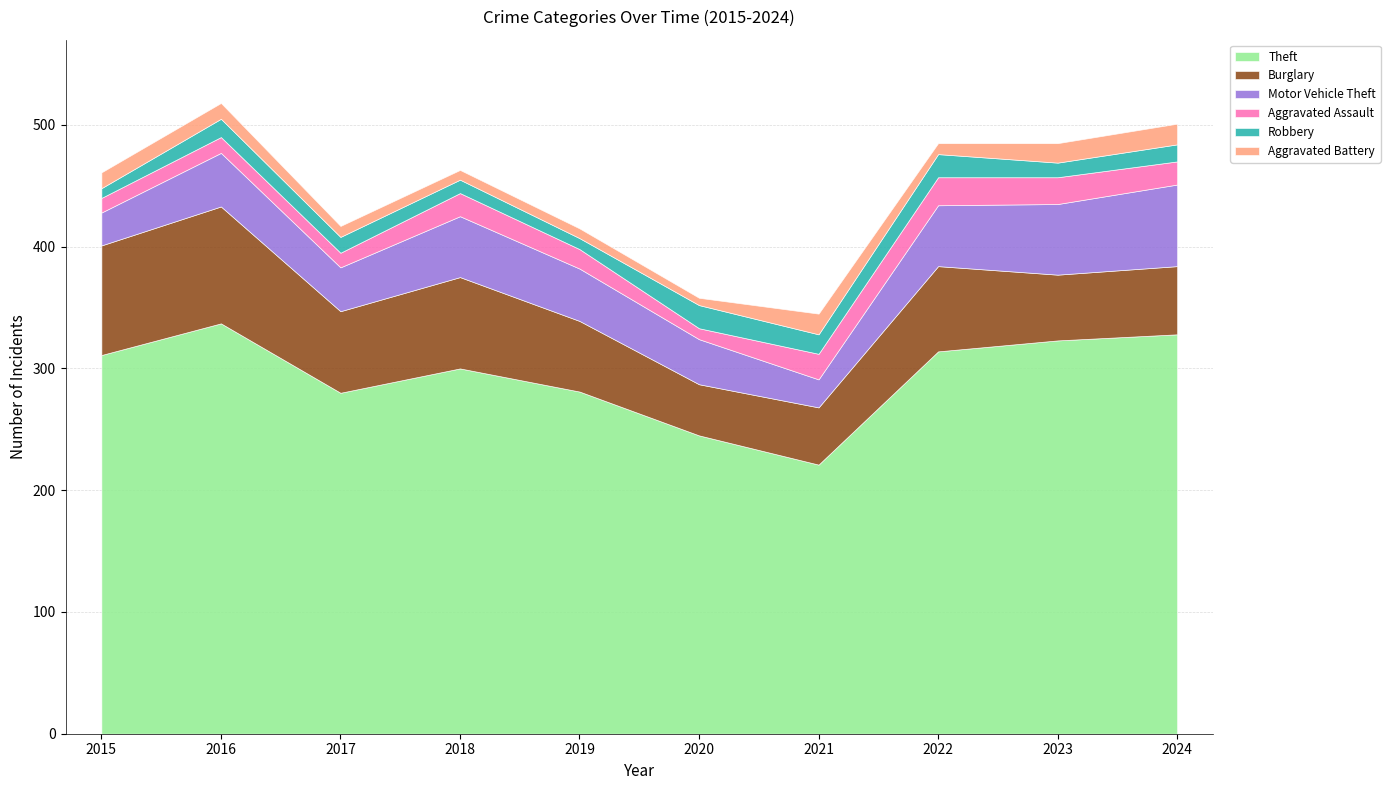

How many data points in Burglary are above 67?

4